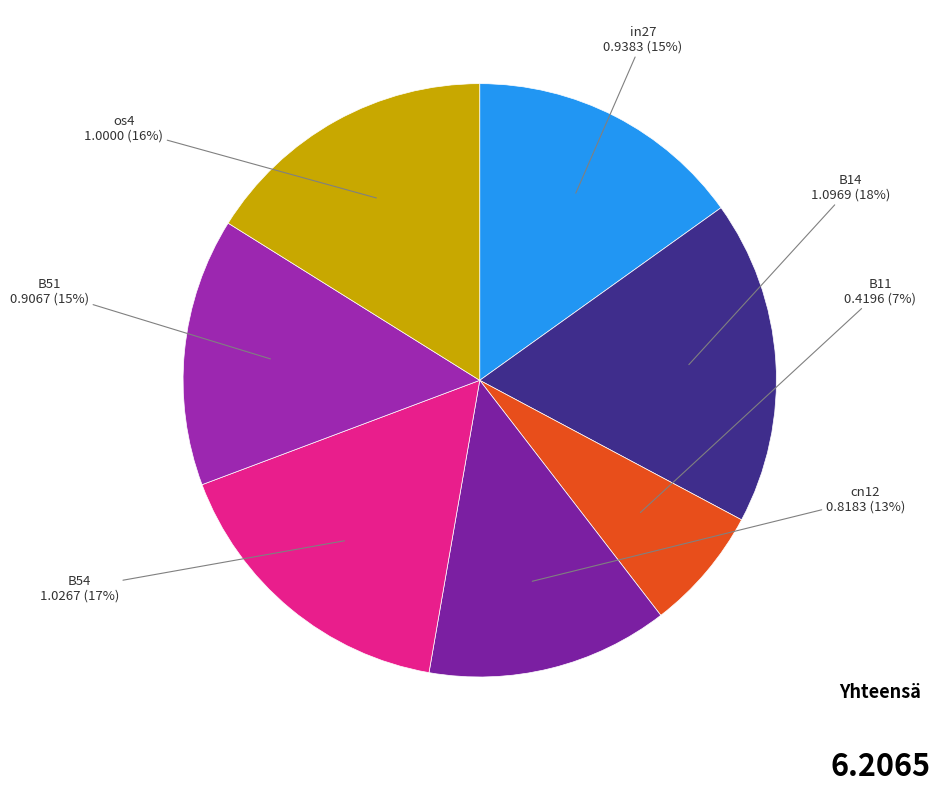

To the nearest percent, what is the difference between the largest and smallest slice percentages?

11%